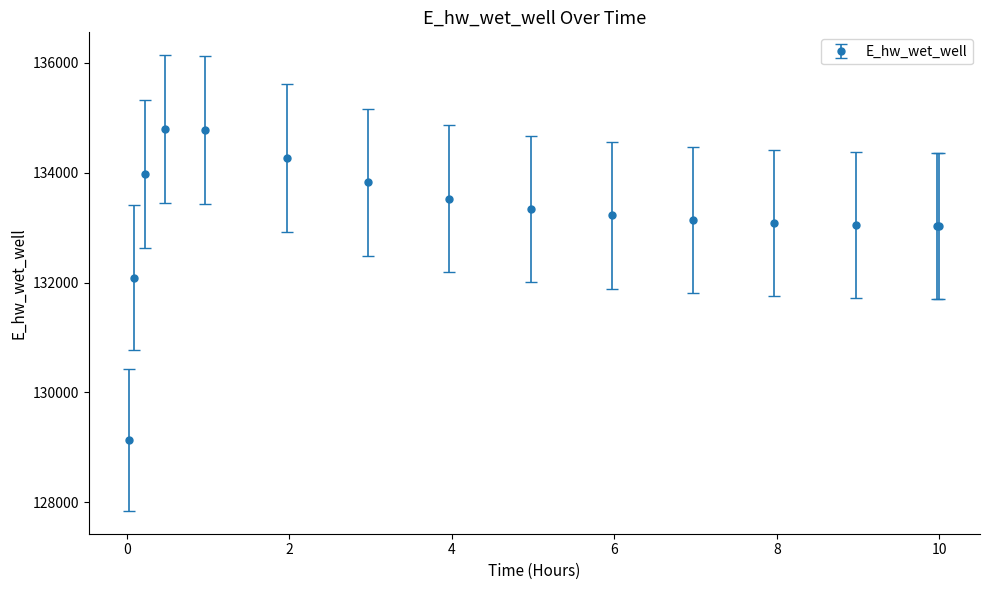

What is the sum of all values?

1998293.8